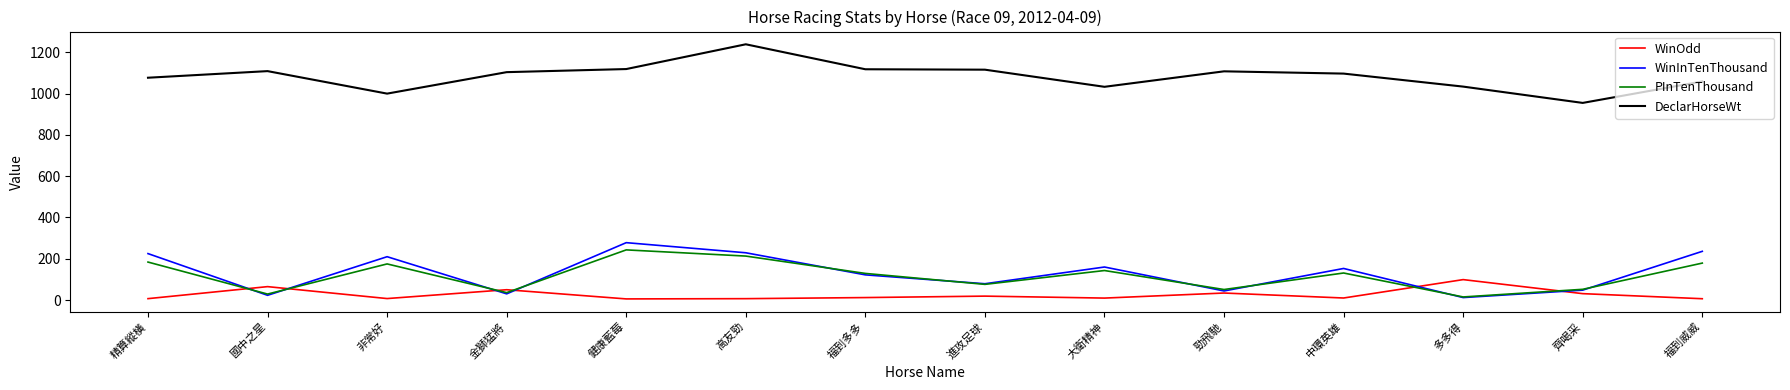

The value of PInTenThousand at 金獅猛將 is 36.0. True or false?

True